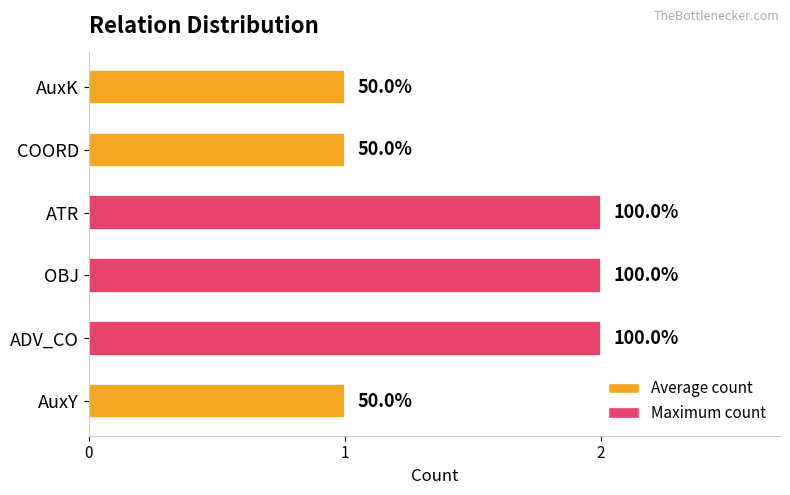

What is the difference between the second highest and minimum values?

1